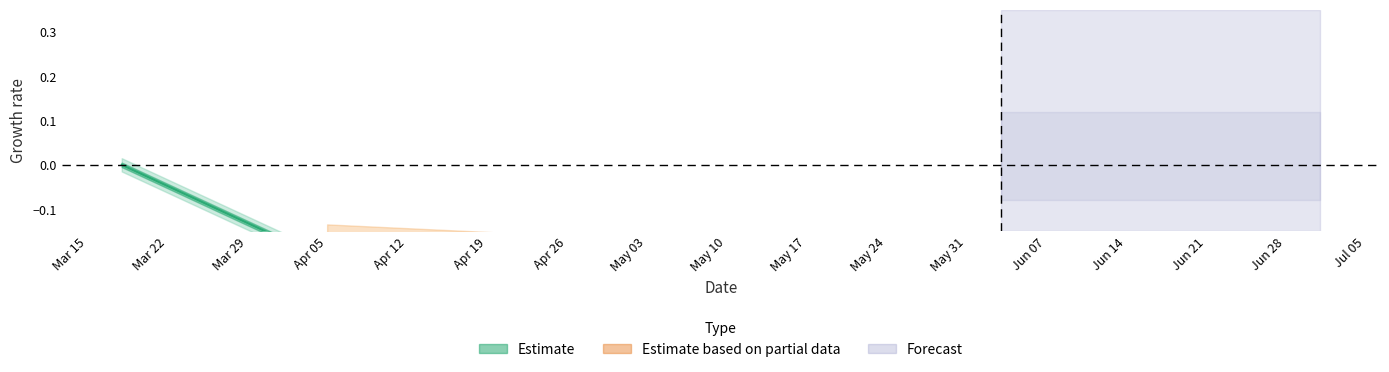

What is the difference between the second highest and minimum values?

0.1